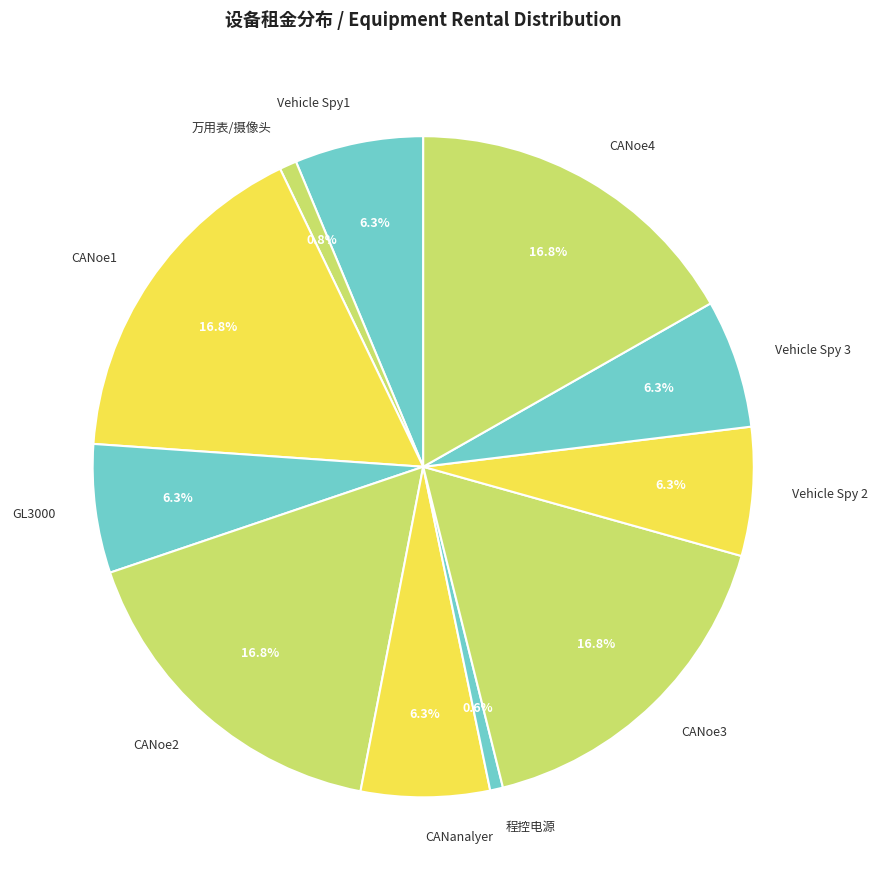

How many segments does this pie chart have?

11